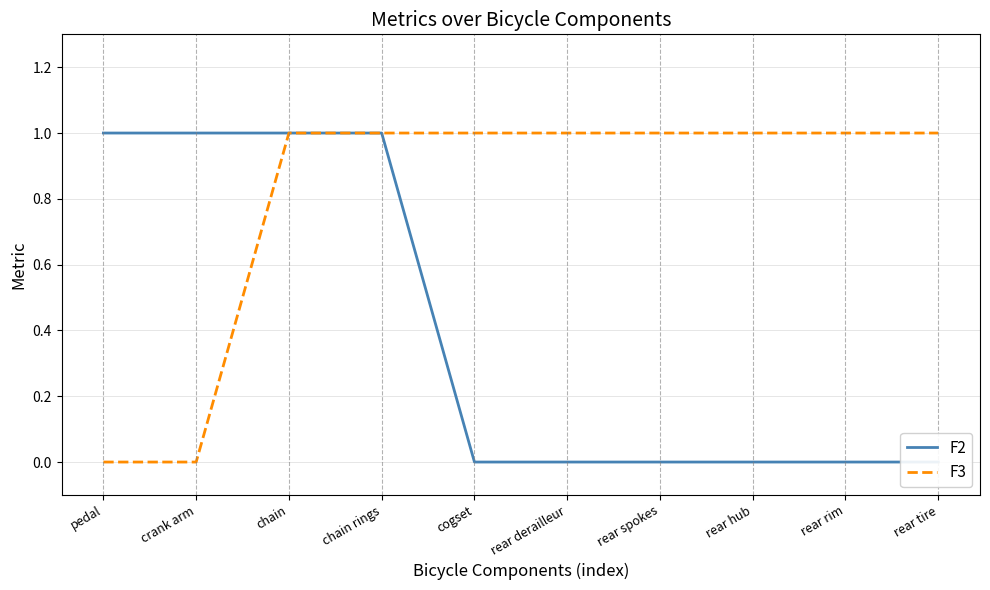

Rank the series by their average value, from lowest to highest.

F2, F3